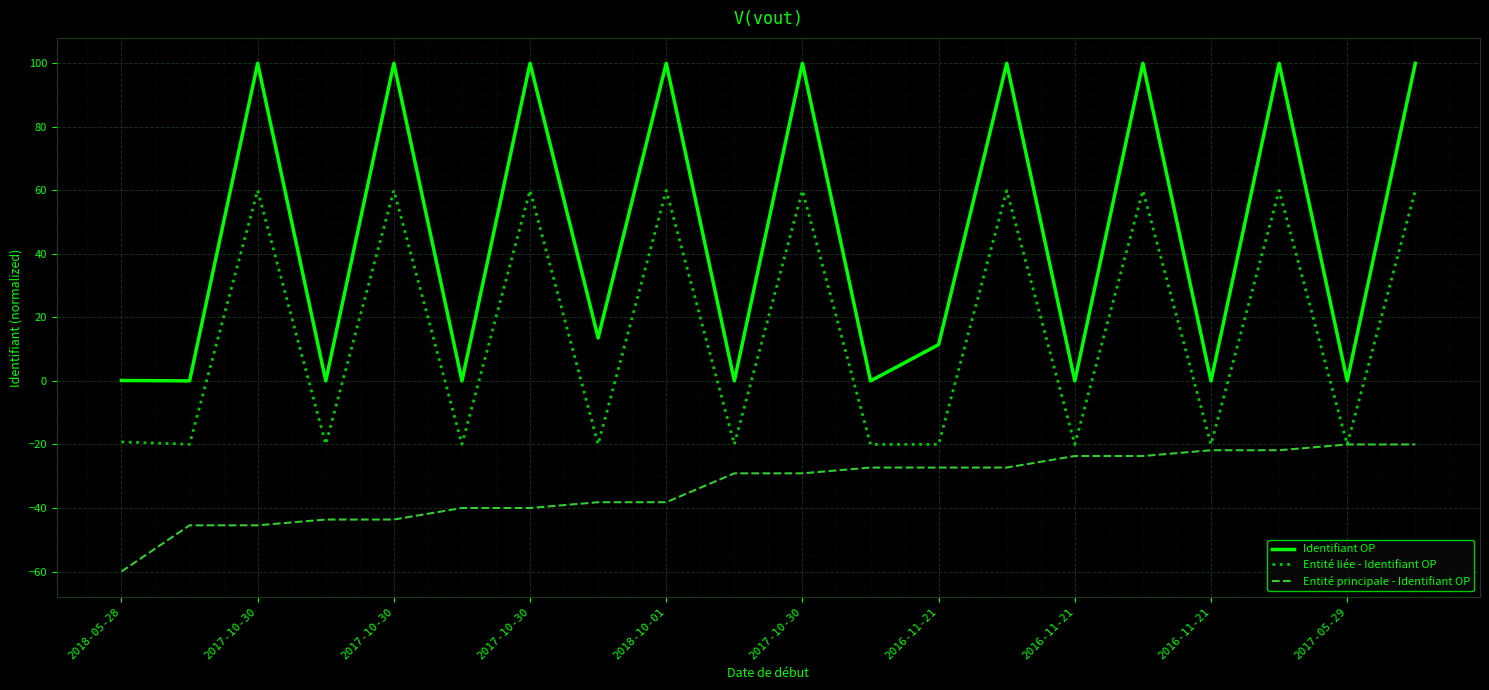

What is the maximum value for Entité liée - Identifiant OP?

60.0